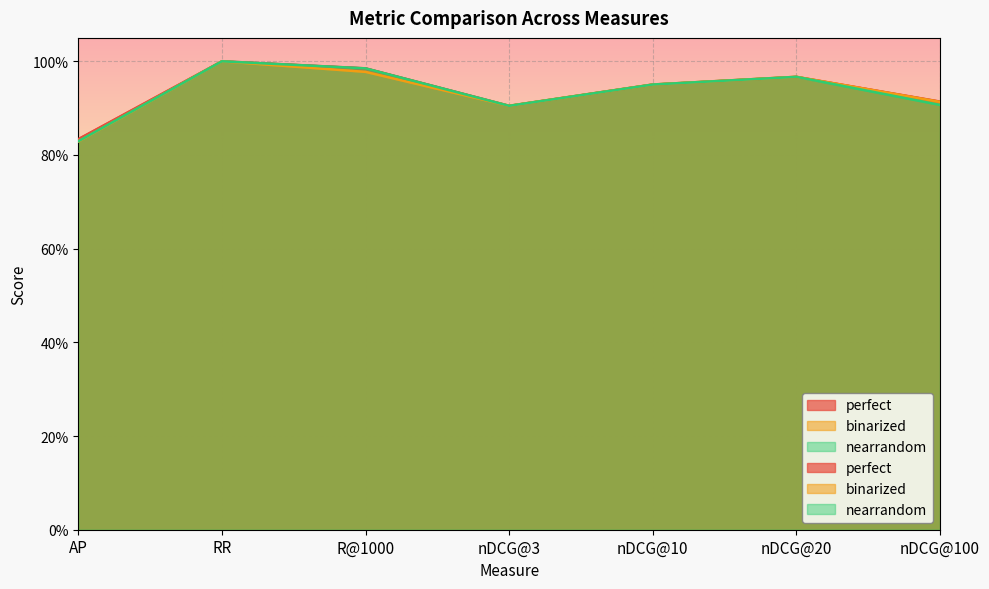

Reading left to right, extract all data points from this chart.

perfect: AP=0.8	RR=1.0	R@1000=1.0	nDCG@3=0.9	nDCG@10=1.0	nDCG@20=1.0	nDCG@100=0.9
binarized: AP=0.8	RR=1.0	R@1000=1.0	nDCG@3=0.9	nDCG@10=1.0	nDCG@20=1.0	nDCG@100=0.9
nearrandom: AP=0.8	RR=1.0	R@1000=1.0	nDCG@3=0.9	nDCG@10=1.0	nDCG@20=1.0	nDCG@100=0.9